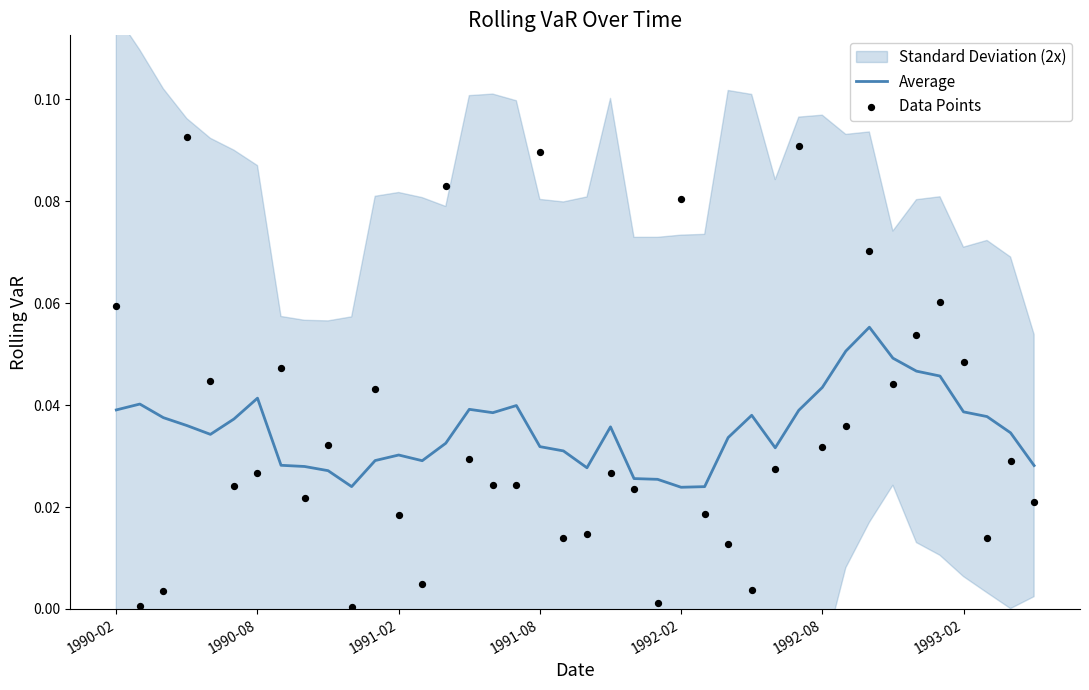

At which category is the sum across all series the highest?

29